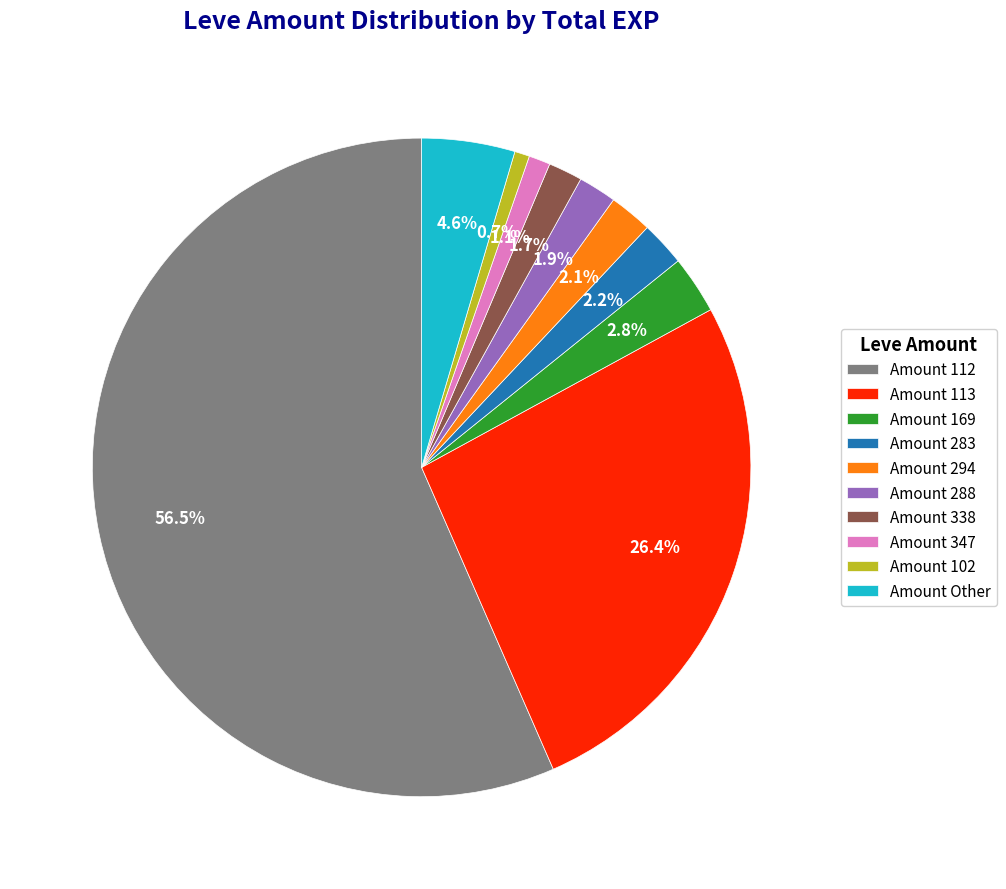

Is there a majority slice in this chart?

Yes